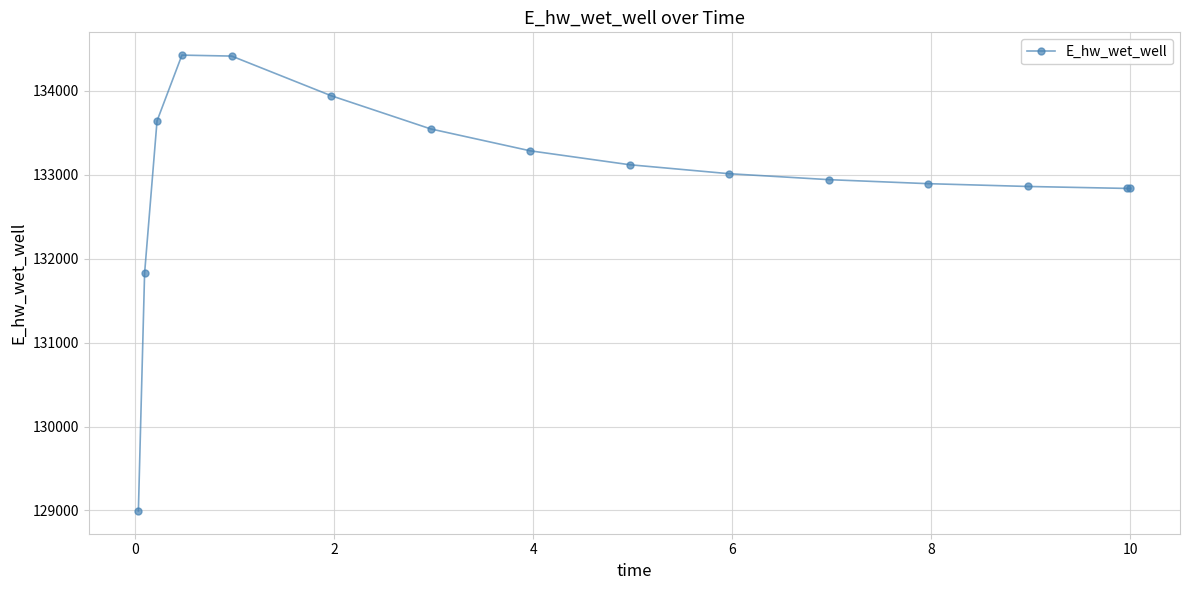

What is the value of the 14th point from the left?

132836.3